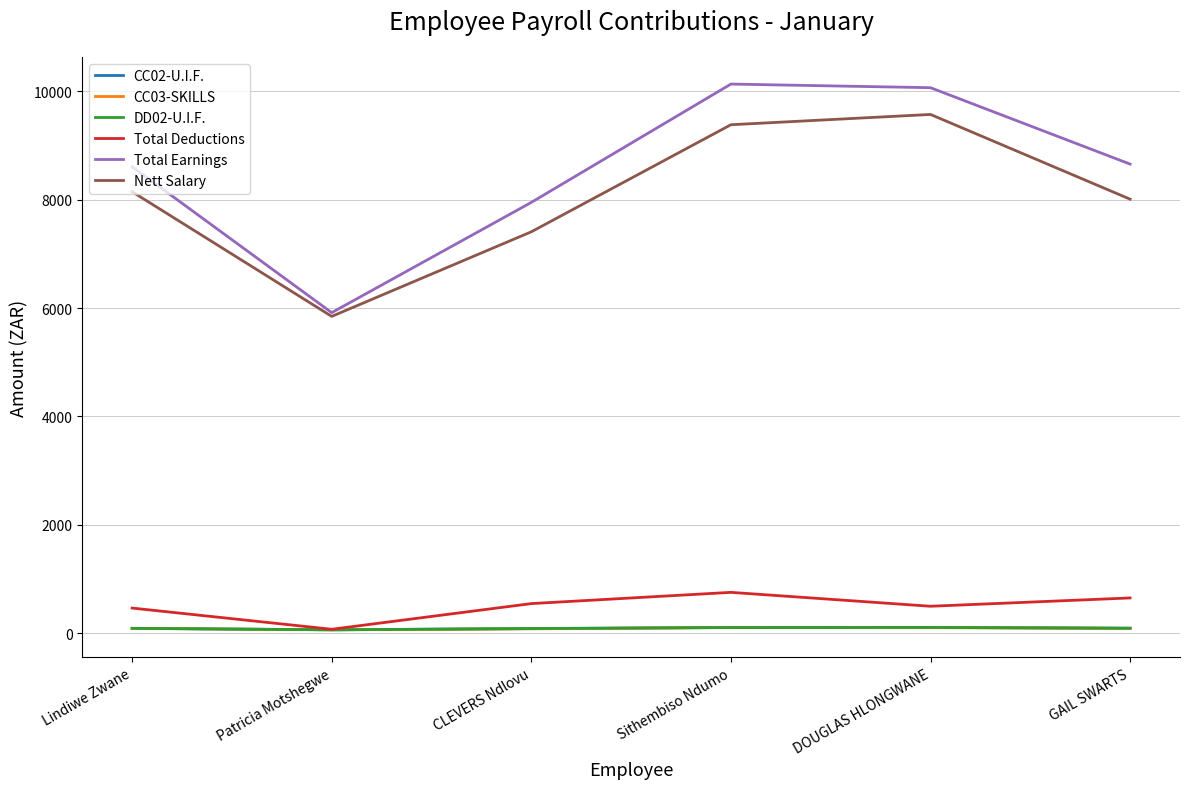

What is the difference between the maximum and minimum values in the Total Earnings series?

4220.3